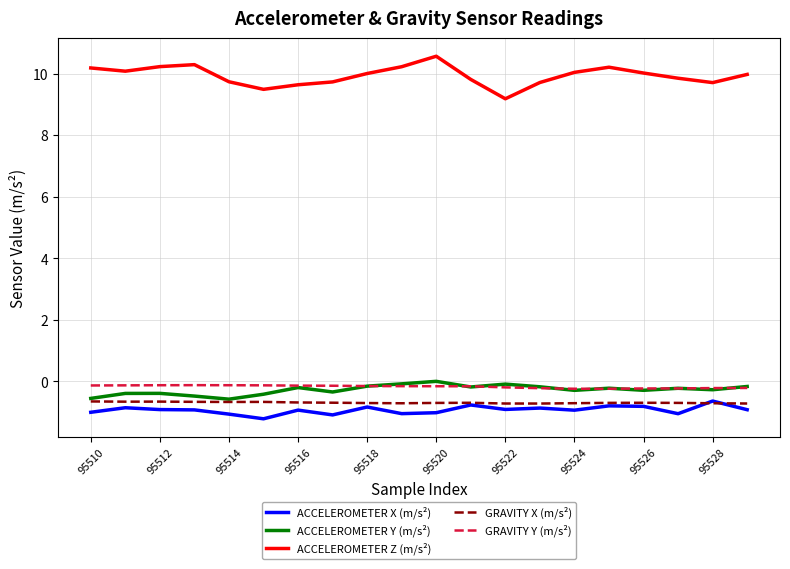

How many lines are shown in the chart?

5